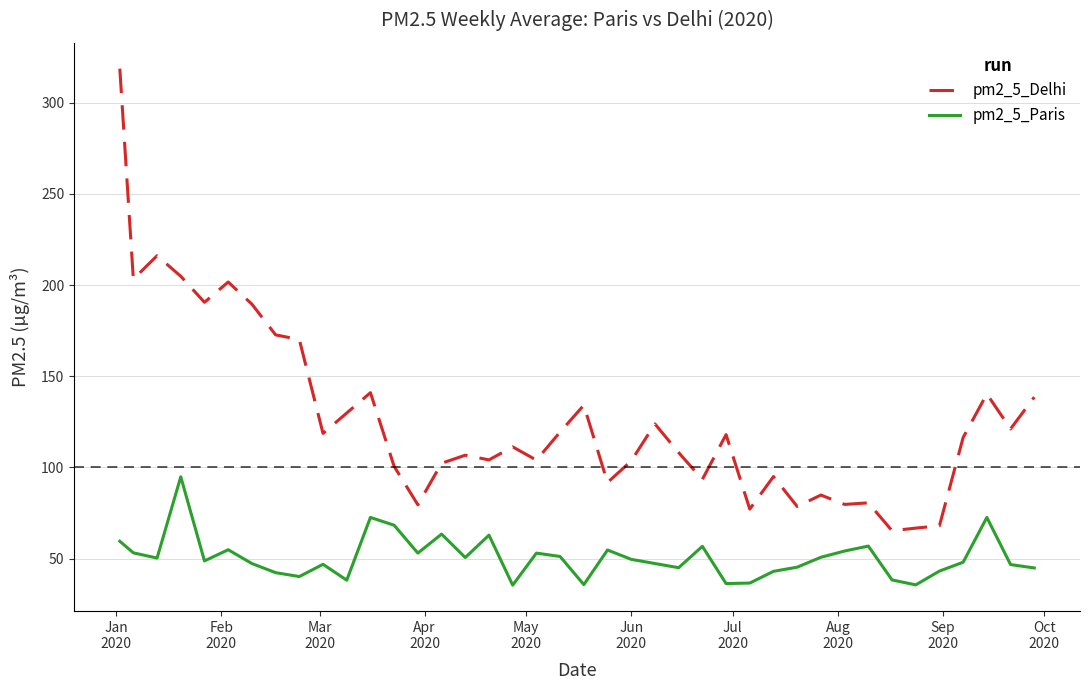

Rank the series by their average value, from highest to lowest.

pm2_5_Delhi, pm2_5_Paris